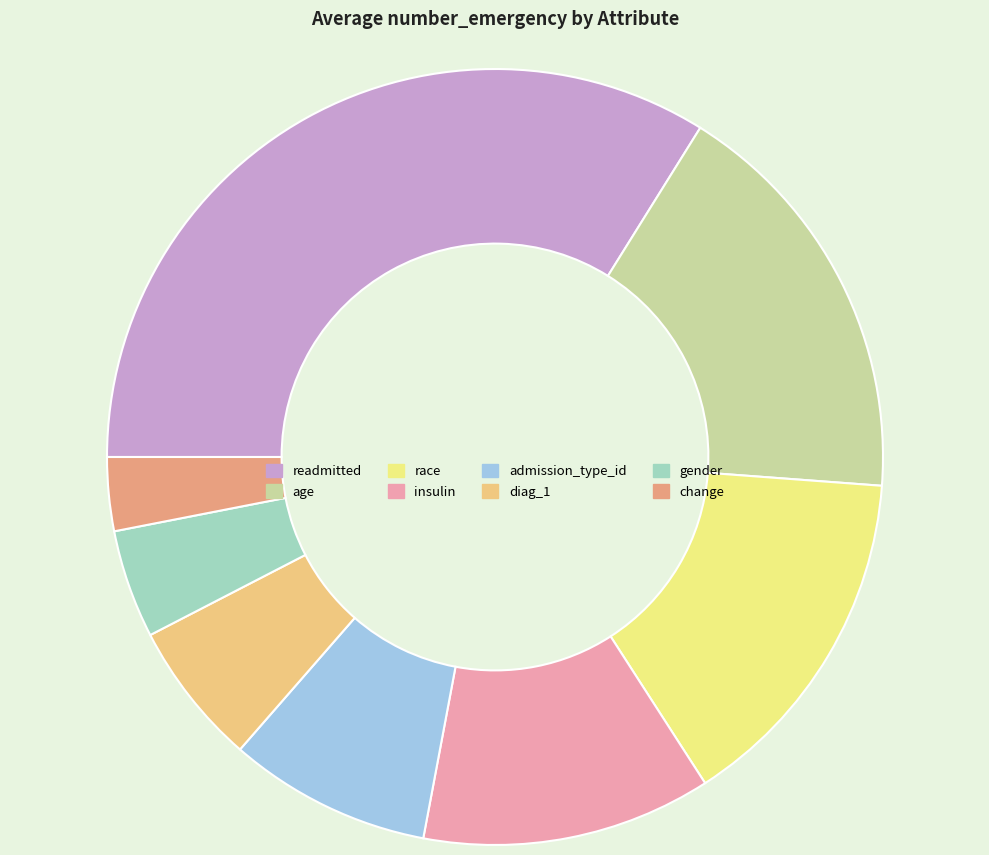

Is the sum of race and age greater than half?

No